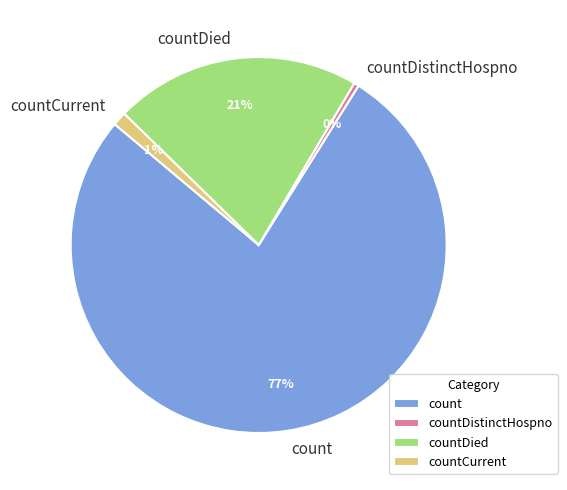

Rank the categories by value from lowest to highest.

countDistinctHospno, countCurrent, countDied, count